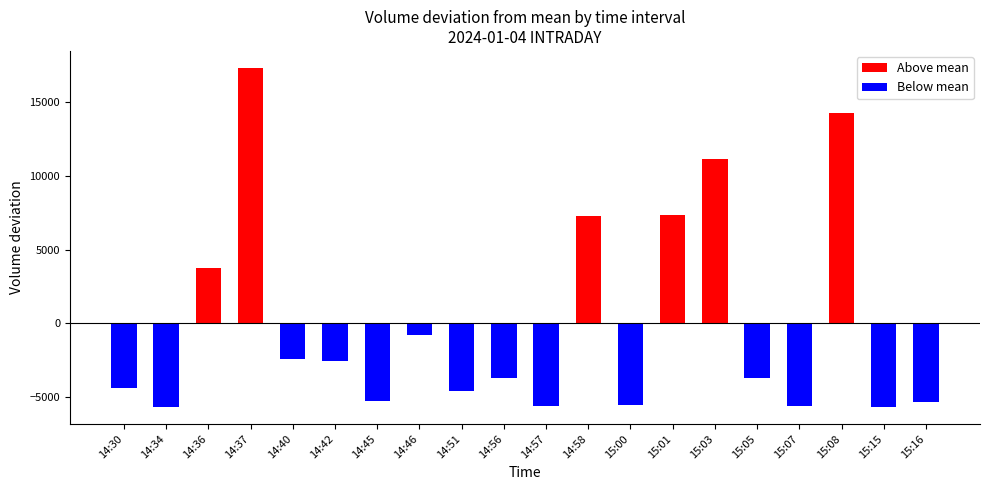

Reading left to right, extract all data points from this chart.

Above mean: 14:30=0.0	14:34=0.0	14:36=3769.8	14:37=17341.8	14:40=0.0	14:42=0.0	14:45=0.0	14:46=0.0	14:51=0.0	14:56=0.0	14:57=0.0	14:58=7254.8	15:00=0.0	15:01=7321.8	15:03=11177.8	15:05=0.0	15:07=0.0	15:08=14267.8	15:15=0.0	15:16=0.0
Below mean: 14:30=-4390.2	14:34=-5661.2	14:36=0.0	14:37=0.0	14:40=-2454.2	14:42=-2592.2	14:45=-5317.2	14:46=-825.2	14:51=-4632.2	14:56=-3732.2	14:57=-5626.2	14:58=0.0	15:00=-5532.2	15:01=0.0	15:03=0.0	15:05=-3730.2	15:07=-5632.2	15:08=0.0	15:15=-5685.2	15:16=-5323.2